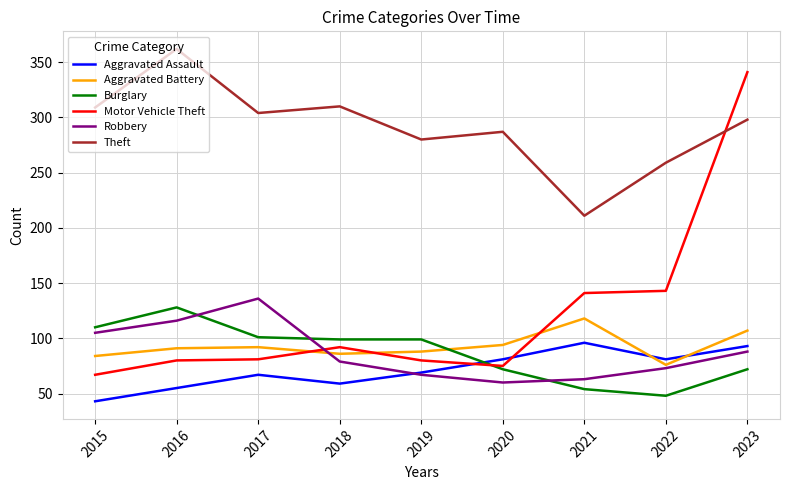

Which series has the widest spread of values?

Motor Vehicle Theft